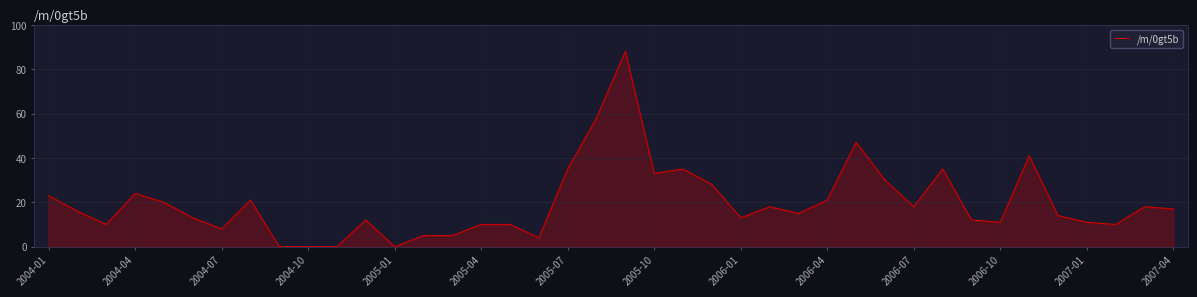

What is the average value?

20